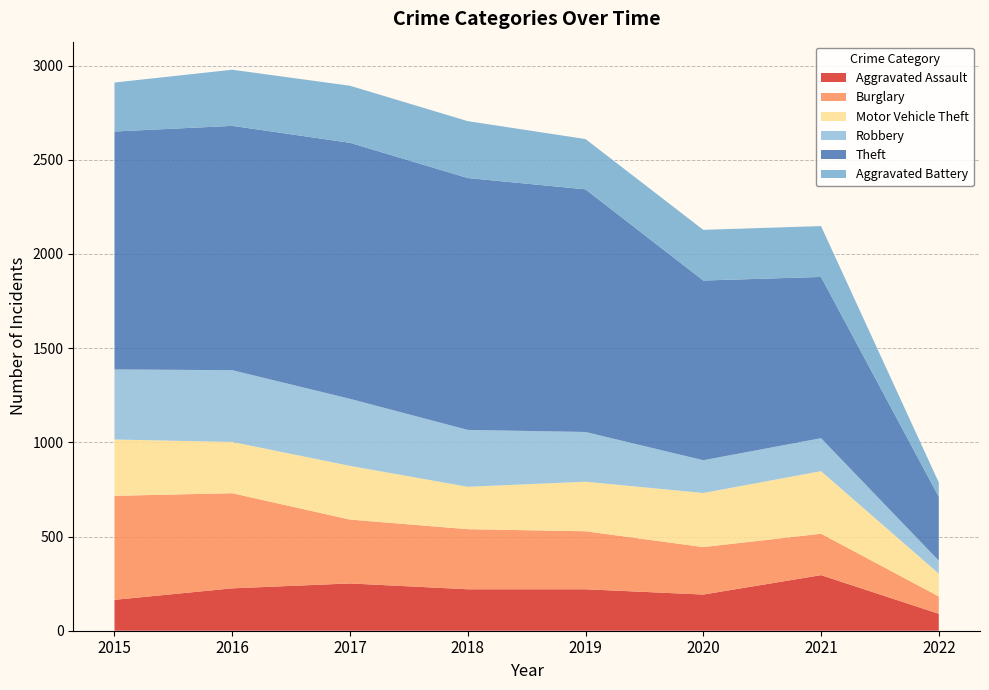

Reading left to right, what are all the values shown in this chart?

Aggravated Assault: 2015=164	2016=225	2017=251	2018=220	2019=220	2020=192	2021=295	2022=90
Burglary: 2015=552	2016=505	2017=339	2018=319	2019=308	2020=252	2021=220	2022=92
Motor Vehicle Theft: 2015=299	2016=272	2017=285	2018=225	2019=263	2020=287	2021=332	2022=121
Robbery: 2015=372	2016=381	2017=356	2018=302	2019=264	2020=174	2021=175	2022=69
Theft: 2015=1263	2016=1297	2017=1359	2018=1337	2019=1288	2020=954	2021=856	2022=339
Aggravated Battery: 2015=260	2016=298	2017=303	2018=302	2019=267	2020=269	2021=270	2022=76